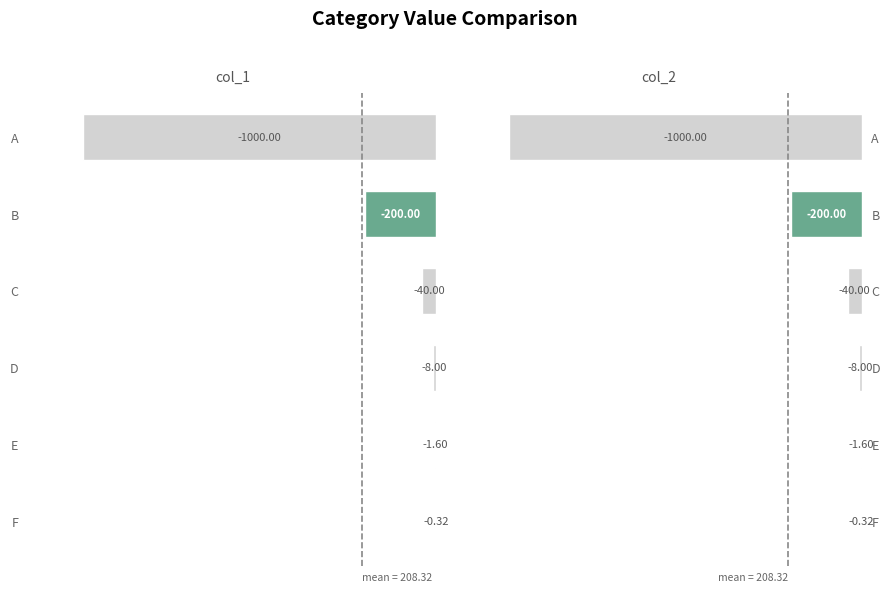

Are the bars horizontal?

Yes